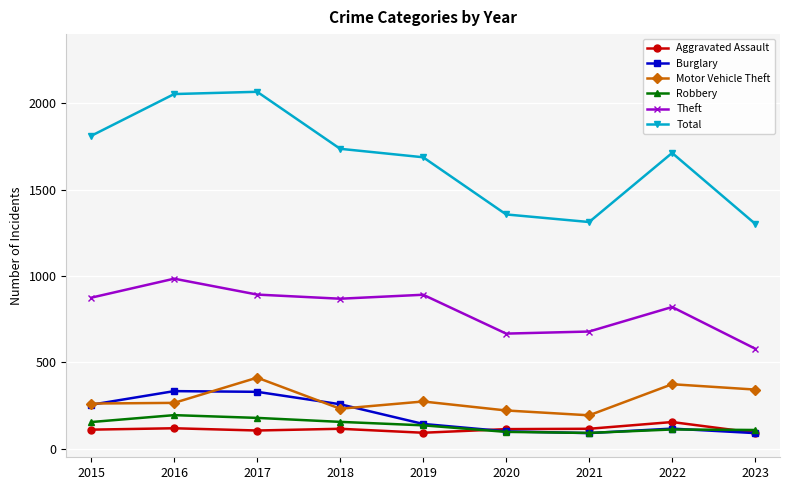

What are all the series names shown in the legend?

Aggravated Assault, Burglary, Motor Vehicle Theft, Robbery, Theft, Total